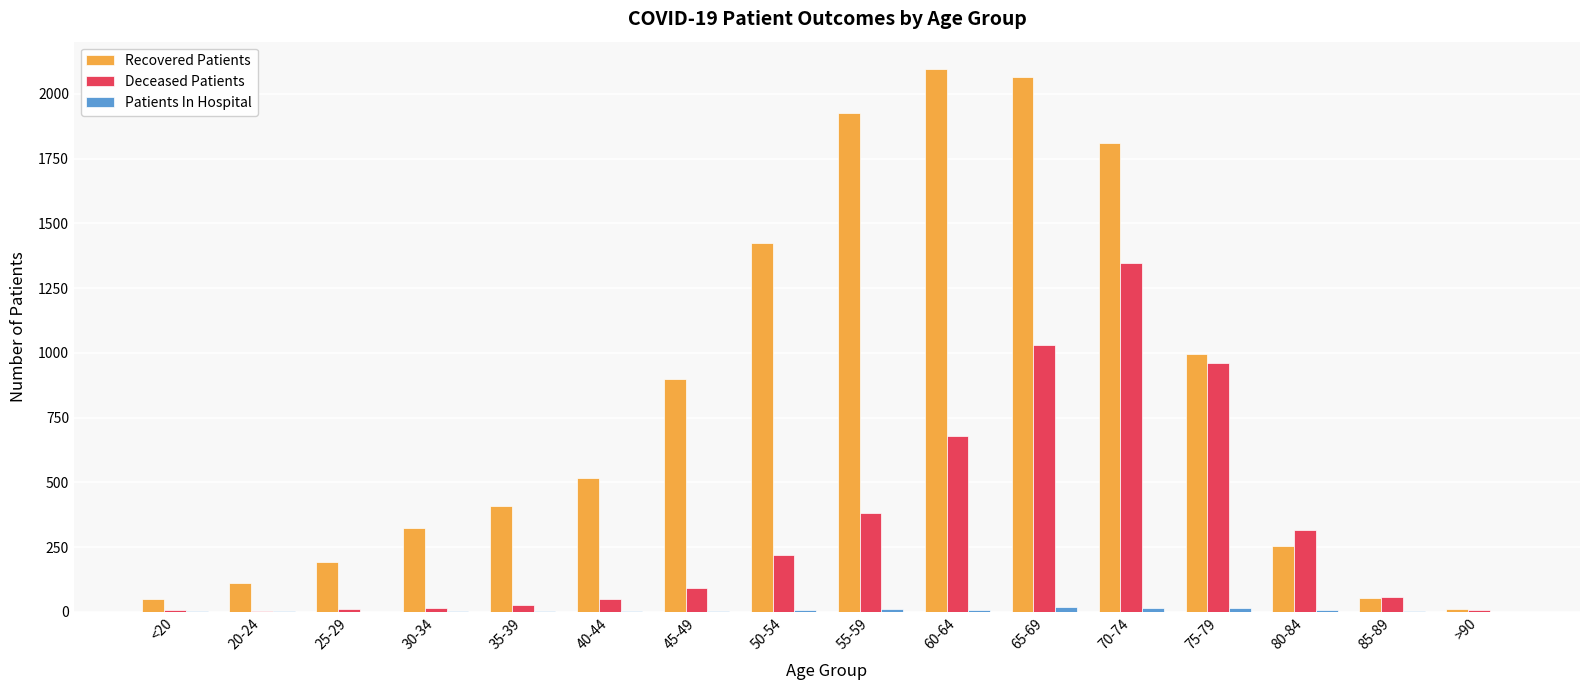

Which series changed the most between <20 and 70-74?

Recovered Patients